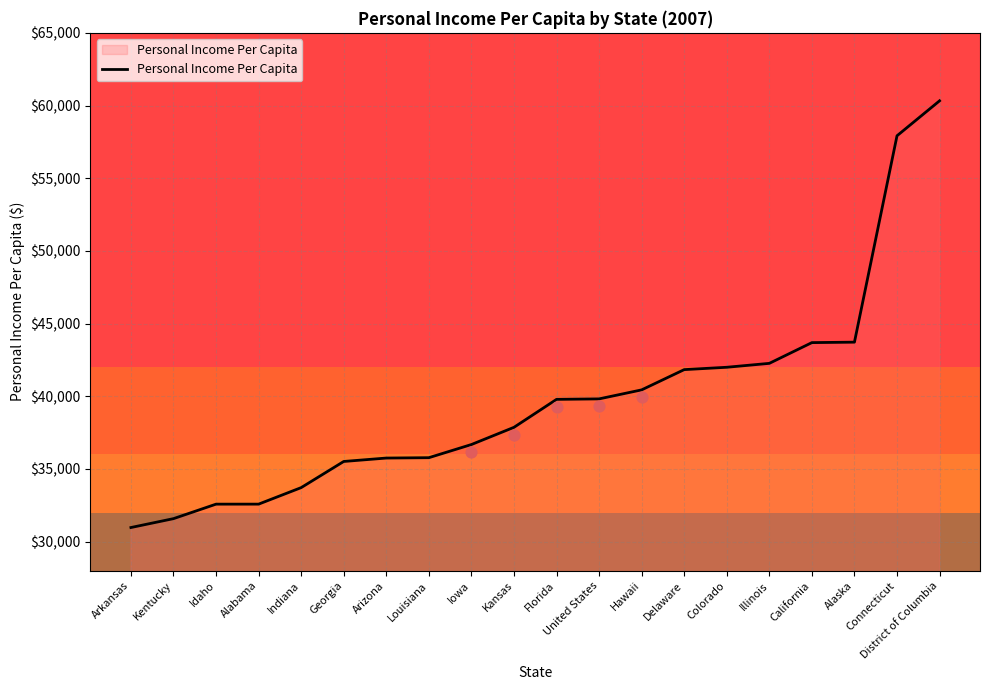

Which has a higher value, Hawaii or Colorado?

Colorado